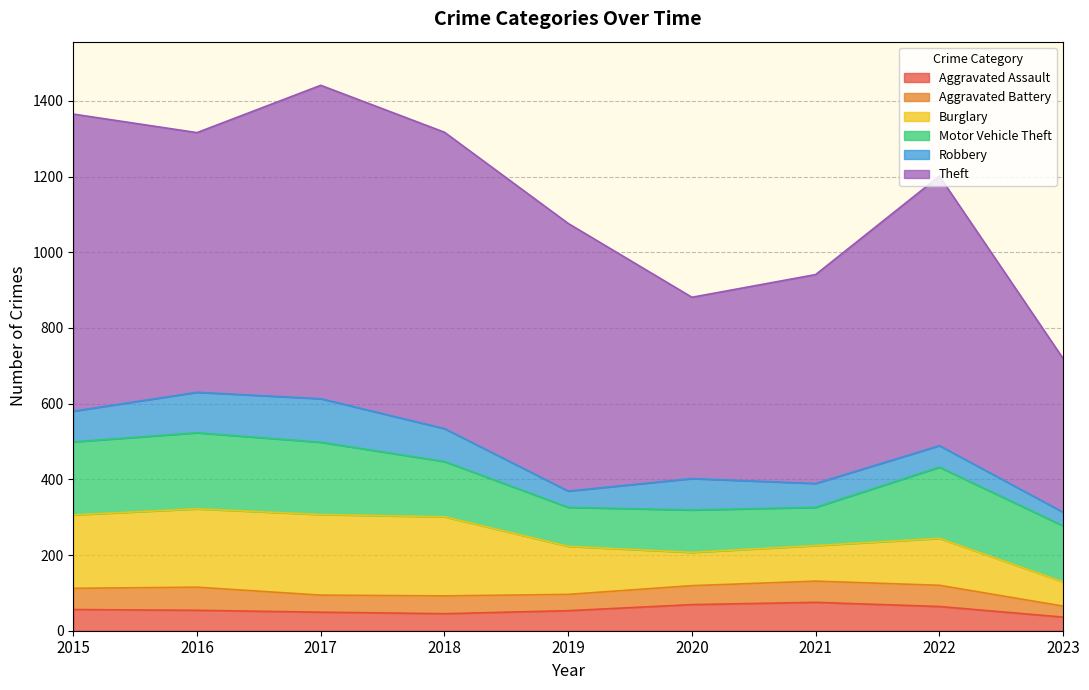

What is the average value of the Robbery series?

75